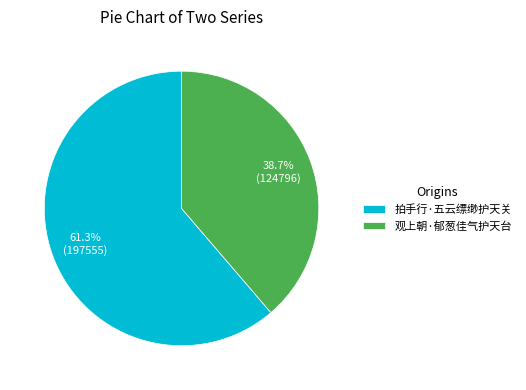

Is it true that 观上朝·郁葱佳气护天台 is 39% of the pie?

True